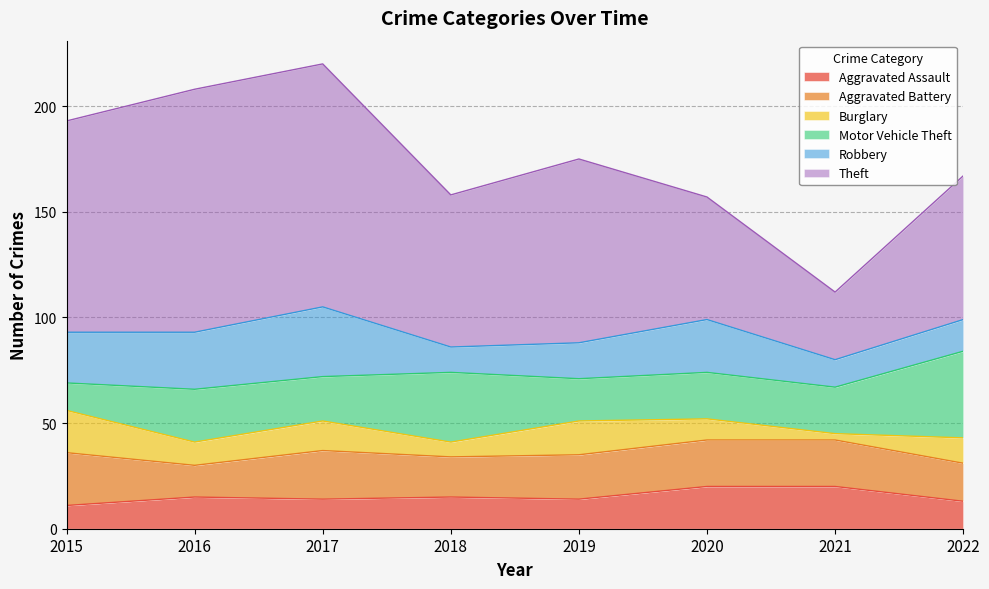

The value of Robbery at 2017 is 17. True or false?

False